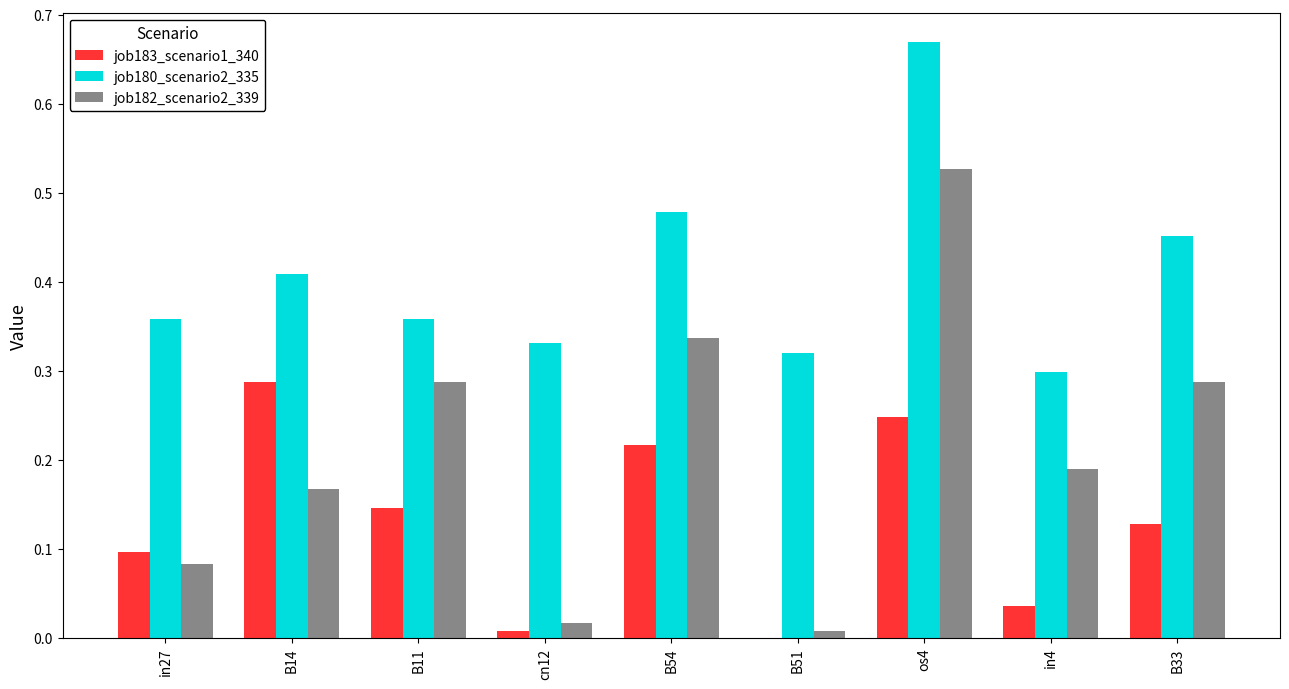

Which label corresponds to the largest value in the chart?

os4